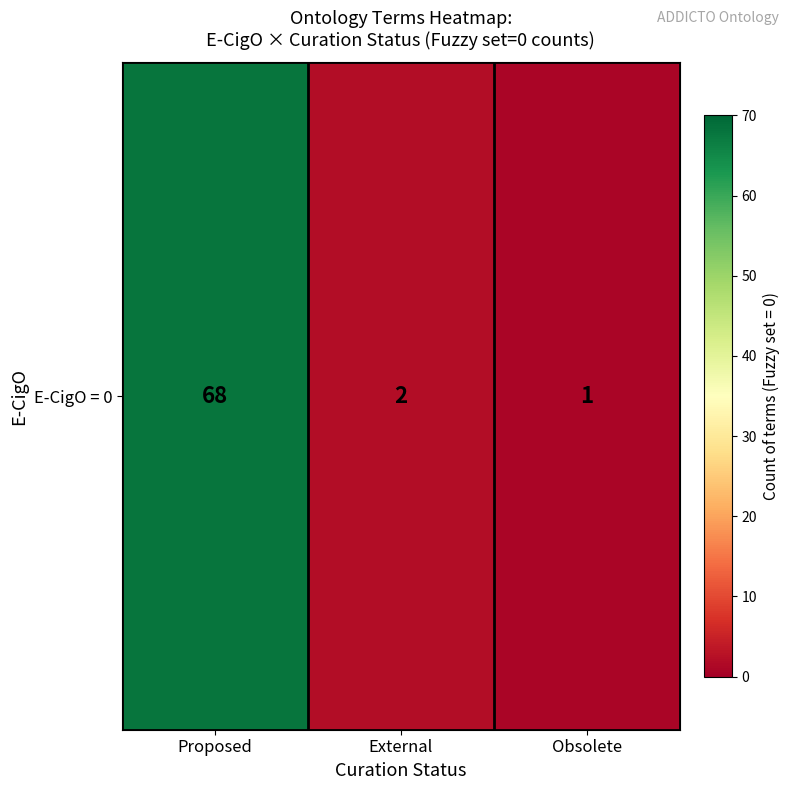

How many values exceed 2?

1